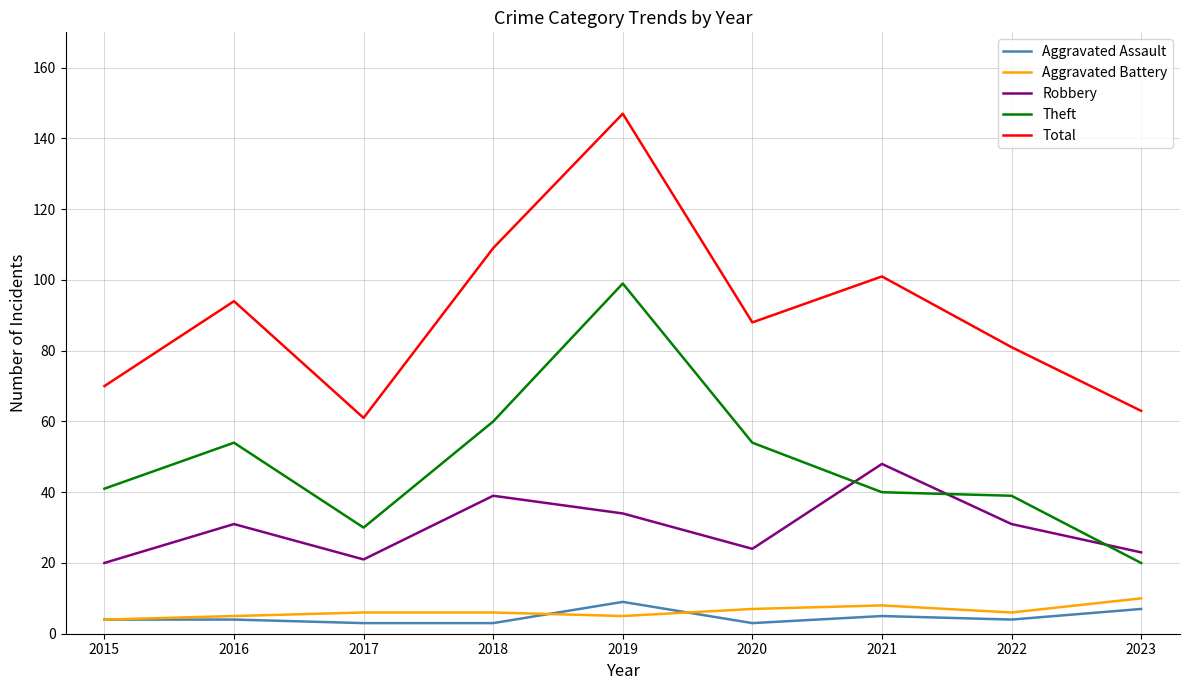

True or false: Theft has a value of 54 at 2016.

True